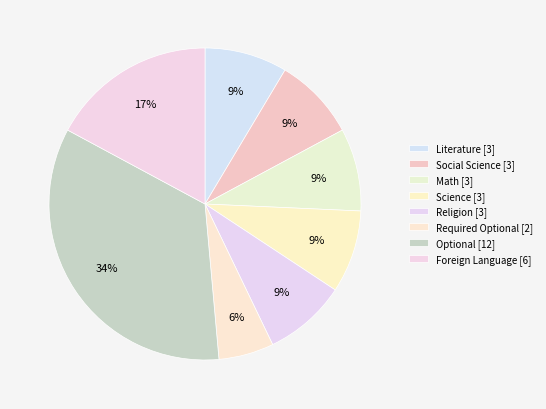

Is there any slice that represents more than half of the pie?

No